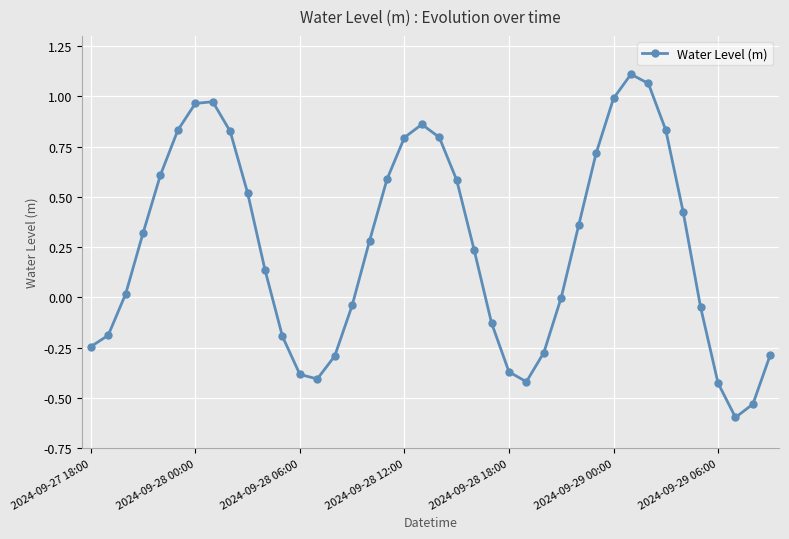

What is the value of the 38th point from the left?

-0.6